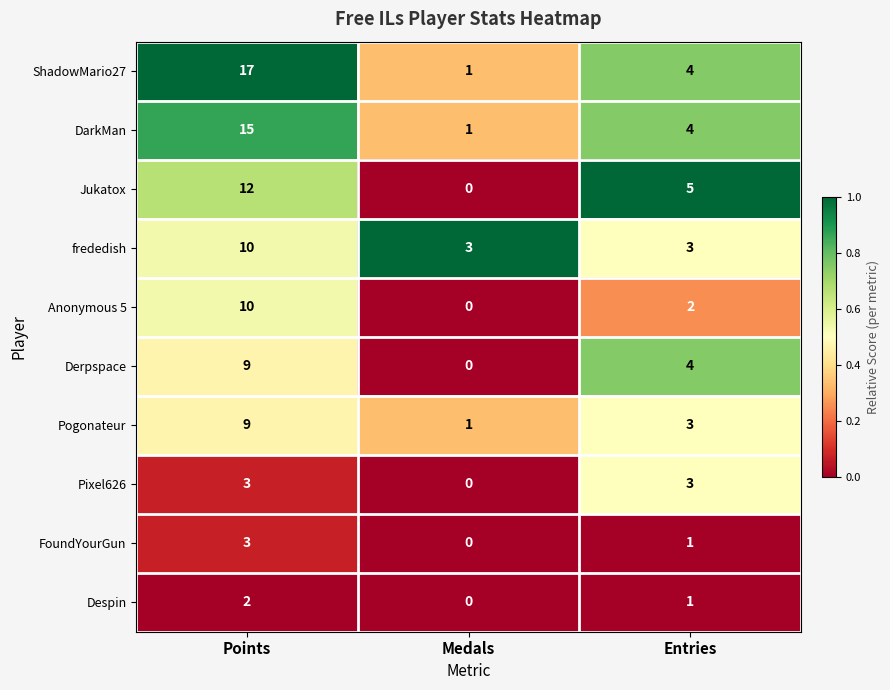

The value of ShadowMario27 at Entries is 1. True or false?

False